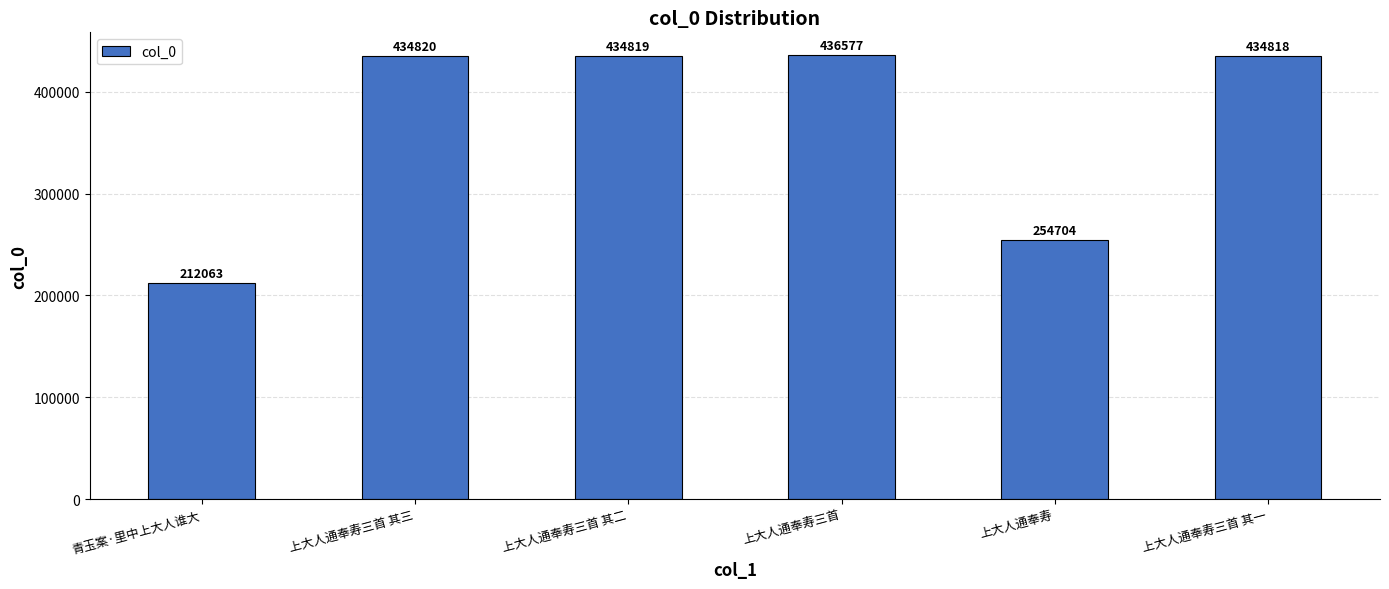

Rank the categories by value from lowest to highest.

青玉案·里中上大人谁大, 上大人通奉寿, 上大人通奉寿三首 其一, 上大人通奉寿三首 其二, 上大人通奉寿三首 其三, 上大人通奉寿三首